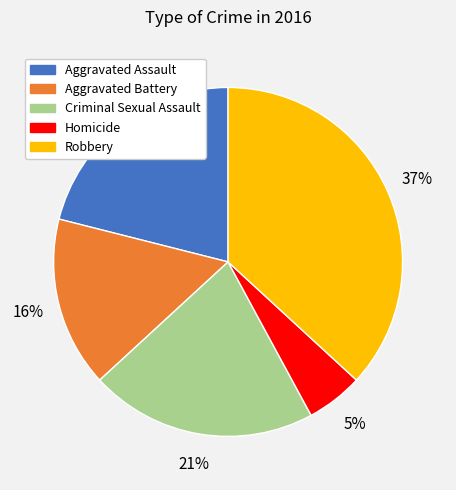

Is it true that Aggravated Assault is 8% of the pie?

False